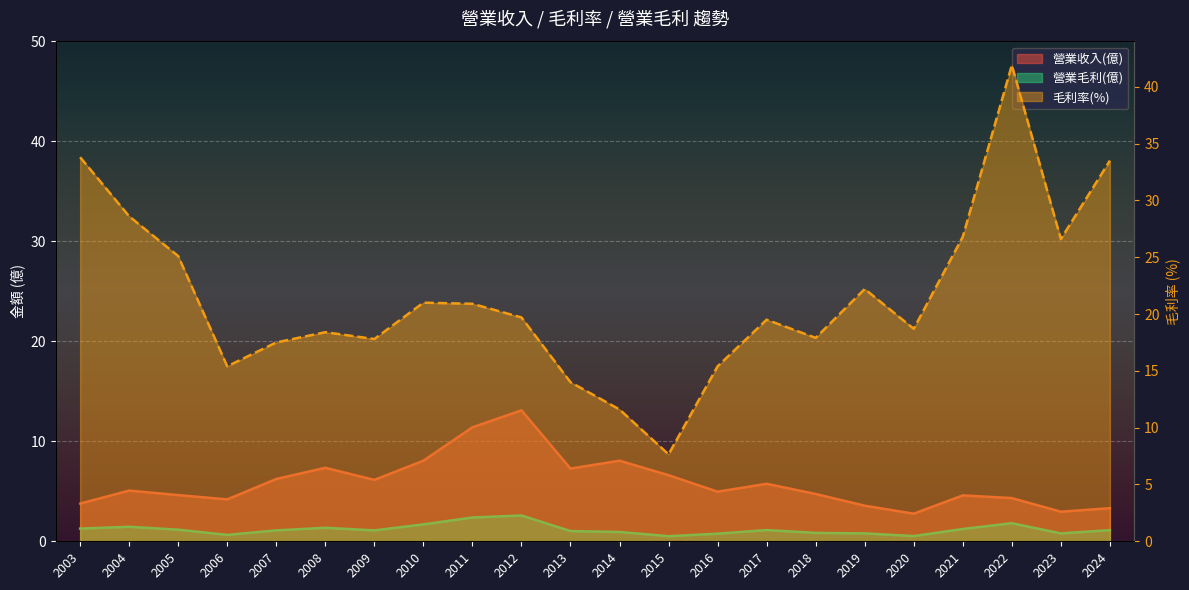

True or false: 毛利率(%) has a value of 28.3 at 2009.

False